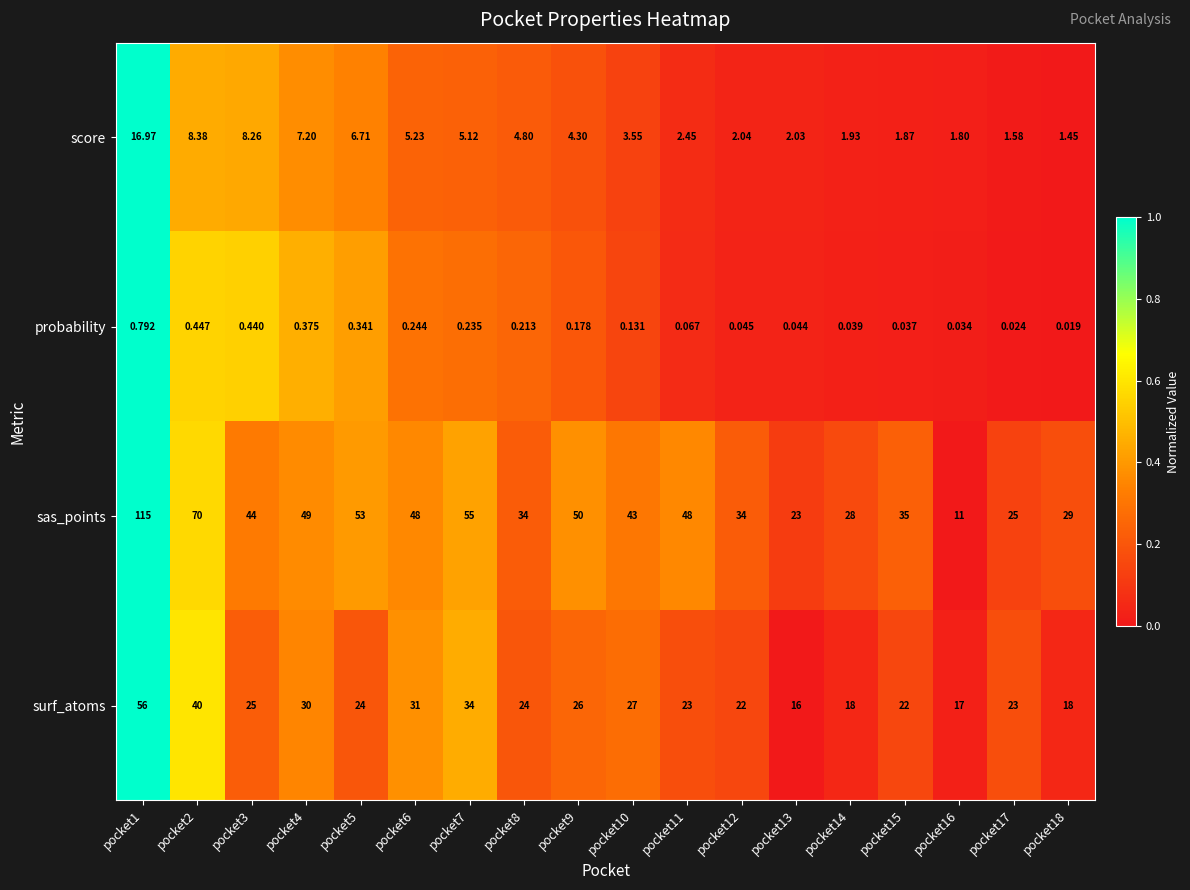

Rank the series by their maximum value, from lowest to highest.

probability, score, surf_atoms, sas_points